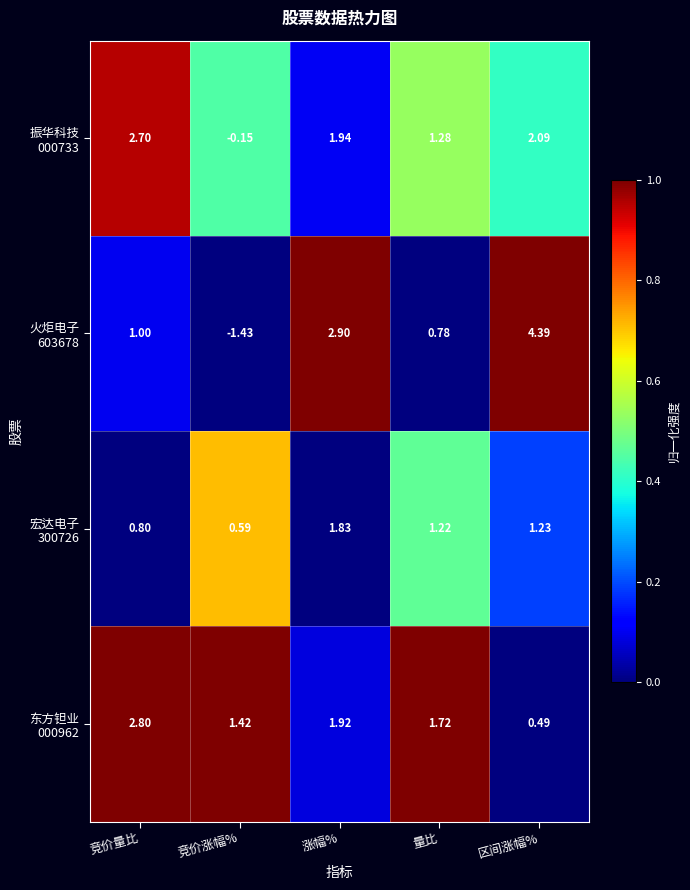

At which category is the sum across all series the highest?

涨幅%